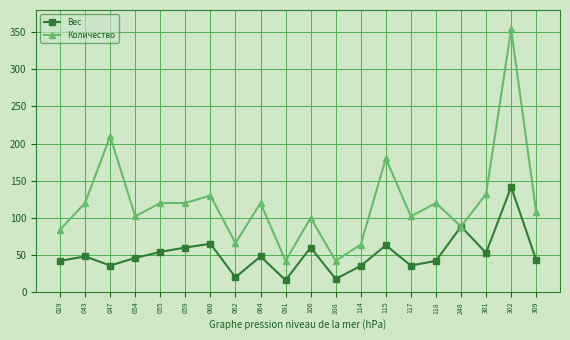

At which category does Количество reach its first local valley?

054